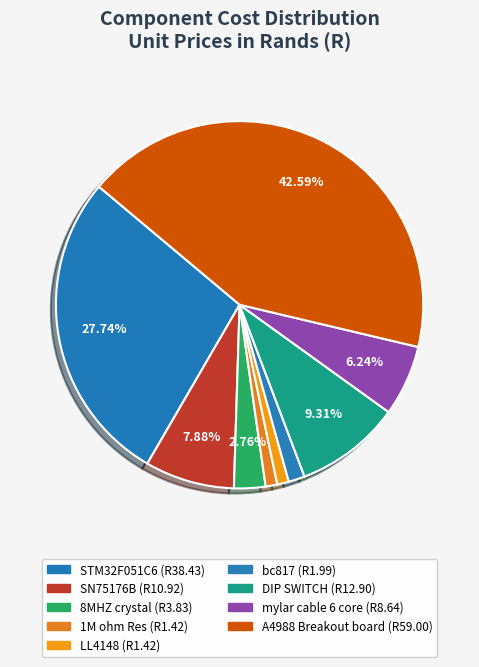

What percentage is the LL4148 slice, to the nearest percent?

1%